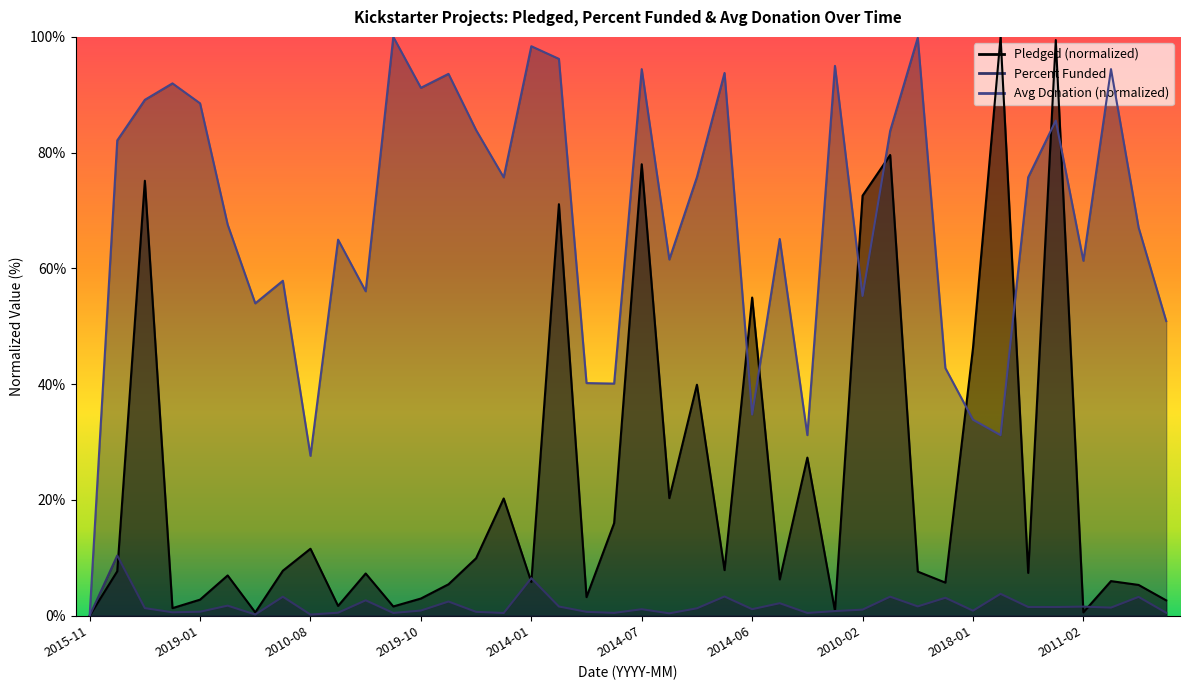

How many times do avg_pledged and avg_donation cross each other?

8